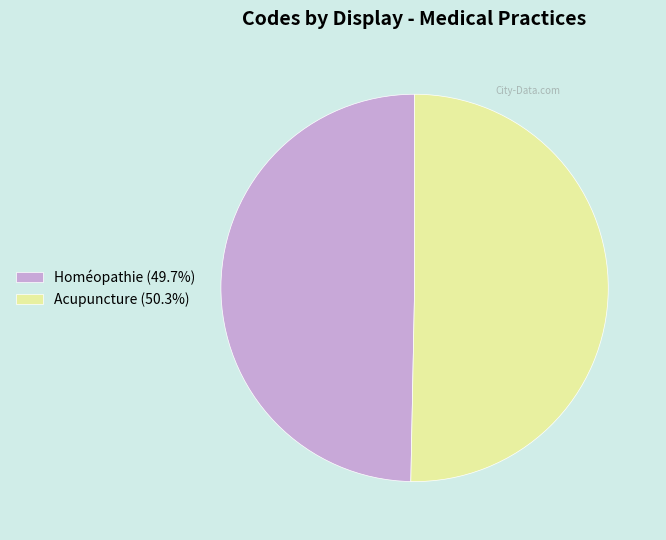

Is it true that Acupuncture is 61% of the pie?

False